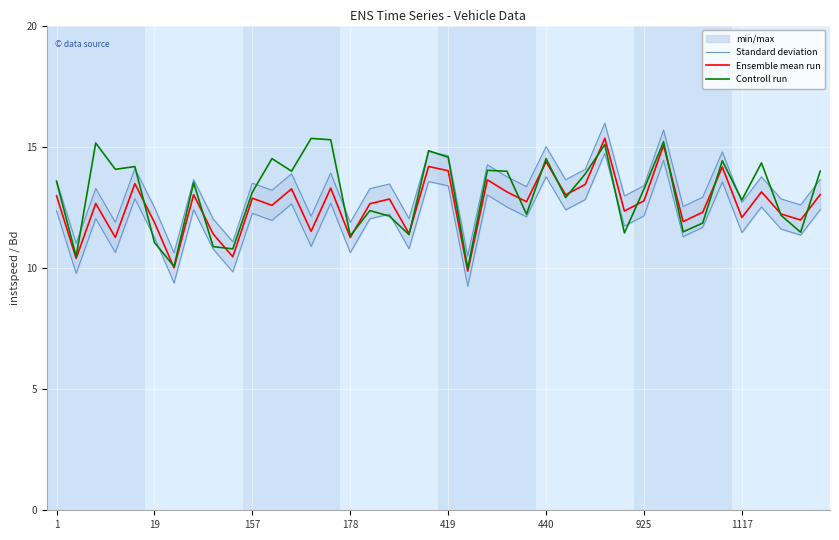

What is the highest value of the Controll run series?

15.3